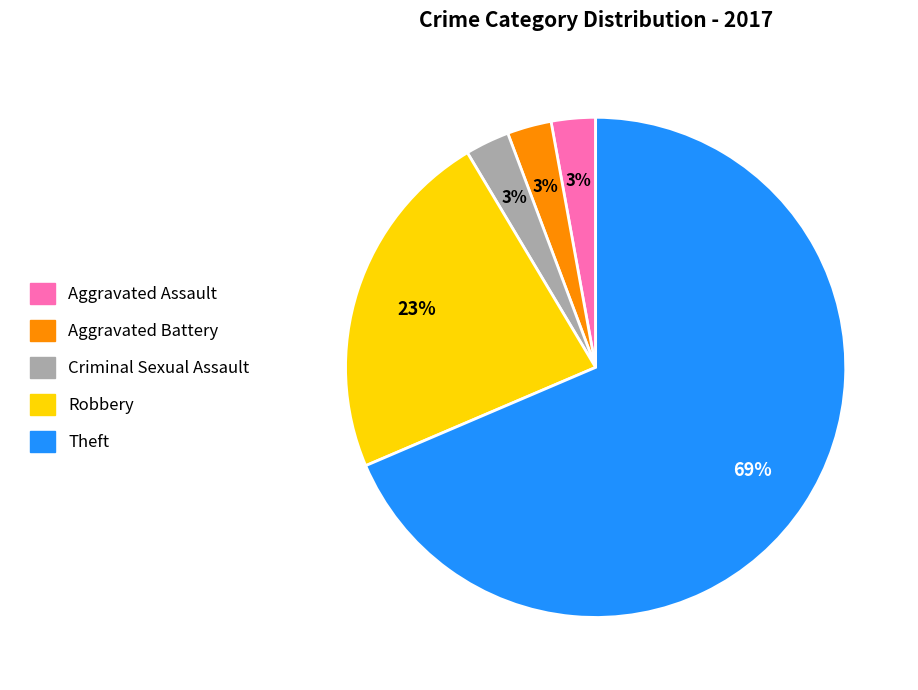

To the nearest percent, what portion does Aggravated Battery represent?

3%